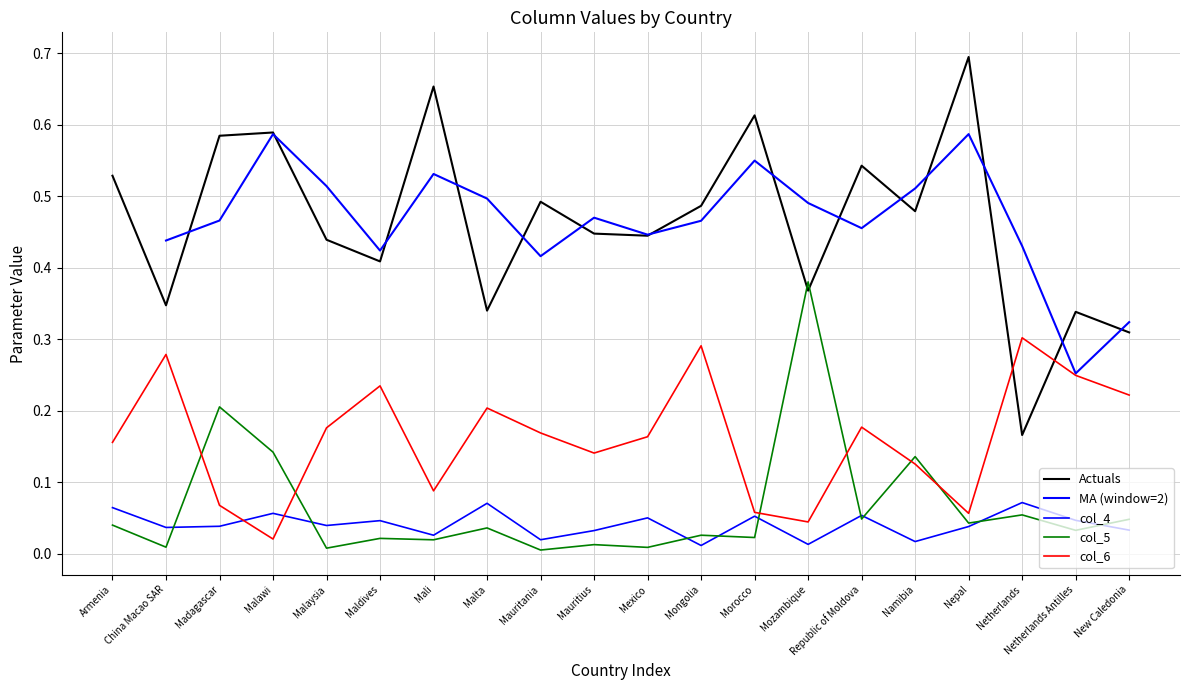

Is it true that col_4 equals 0.0 at New Caledonia?

True